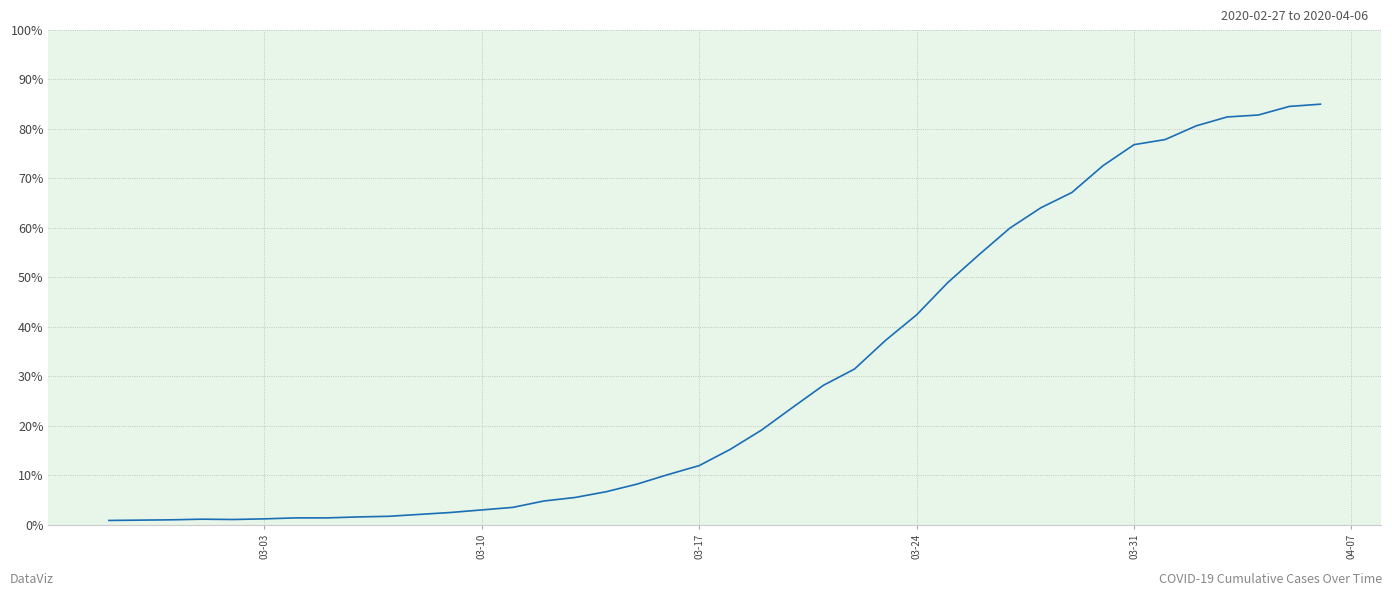

What is the maximum value shown in the chart?

85.0